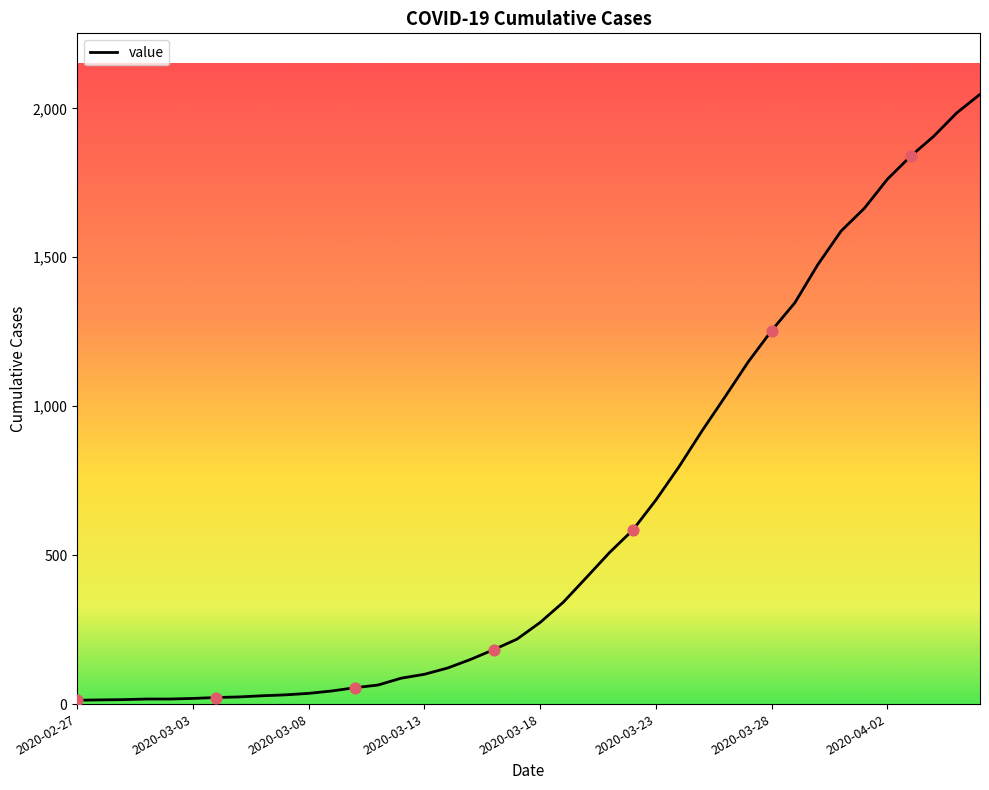

What is the greatest value displayed?

2047